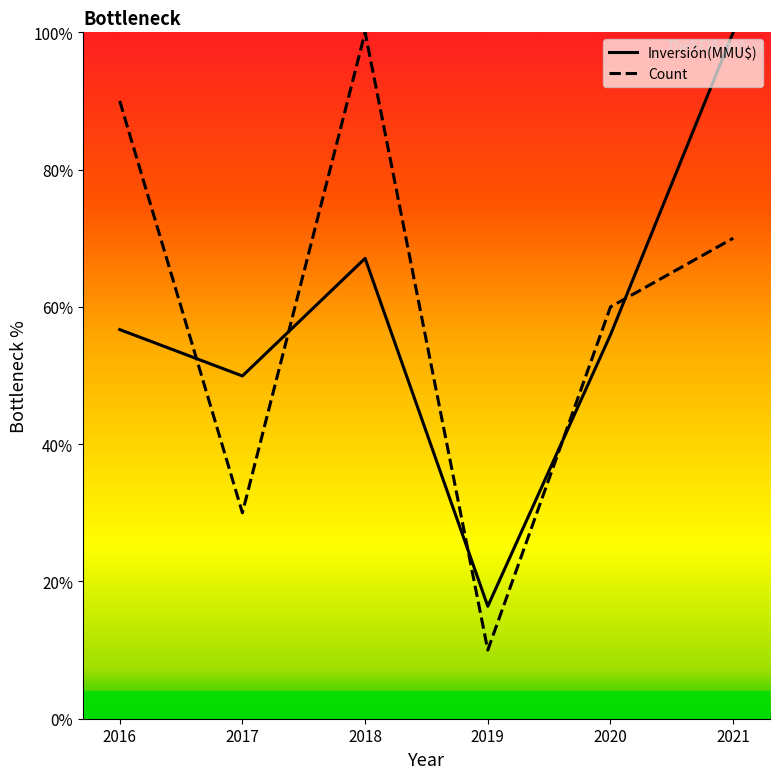

At which label does Inversión(MMU$) reach its peak?

2021